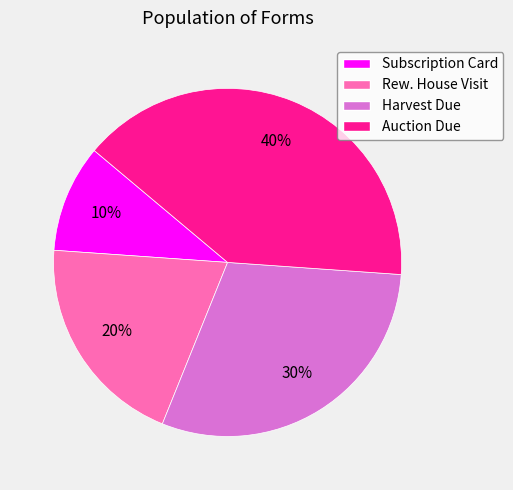

Does any single category account for the majority?

No